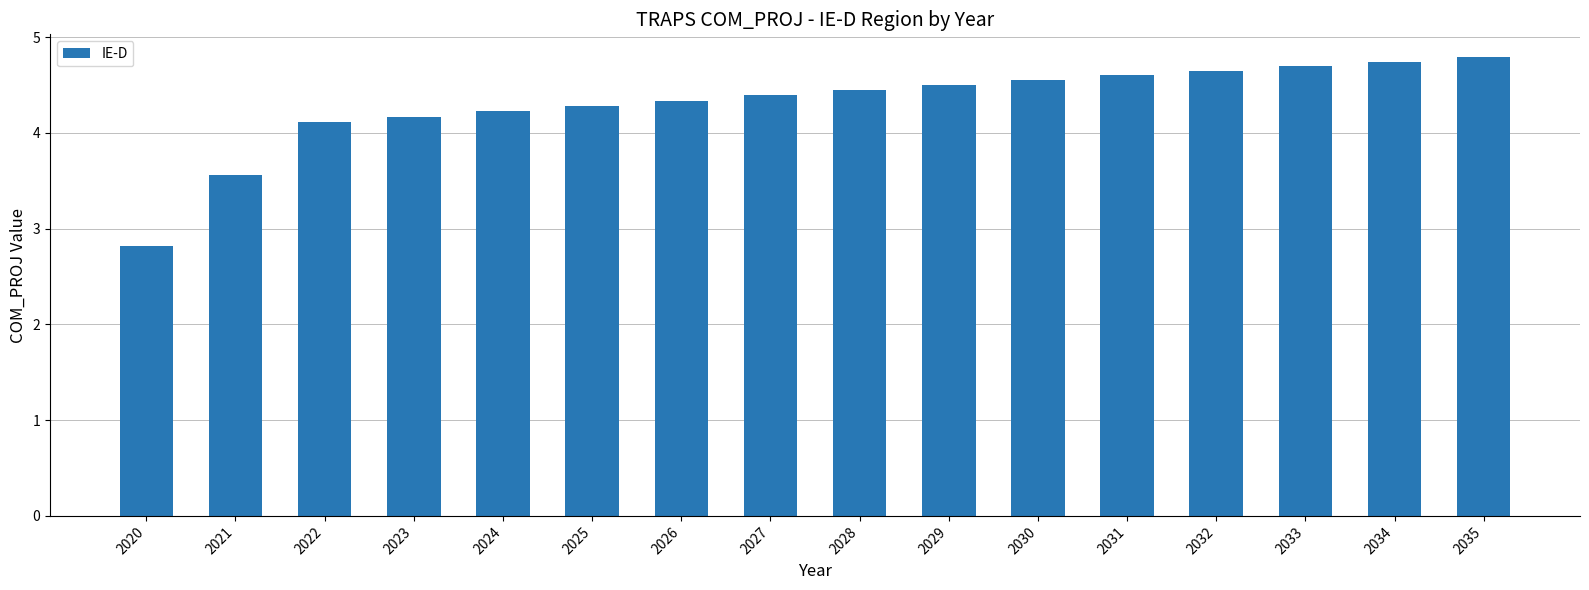

Are the bars horizontal?

No